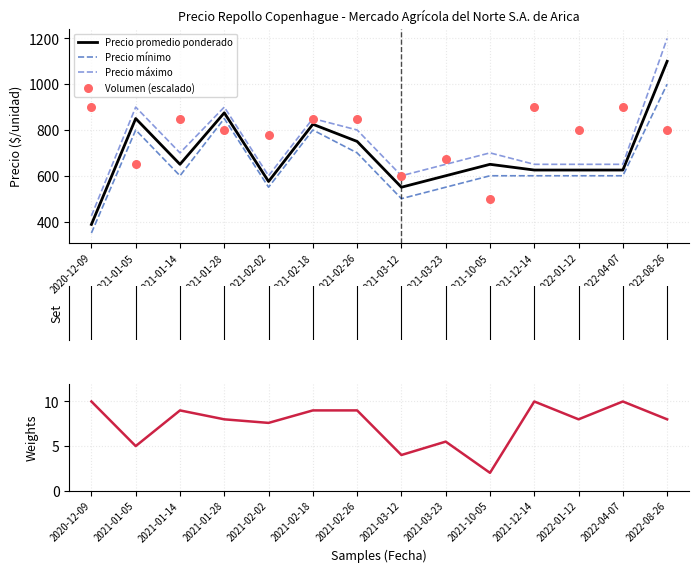

Which series contains the highest Y value?

Precio máximo